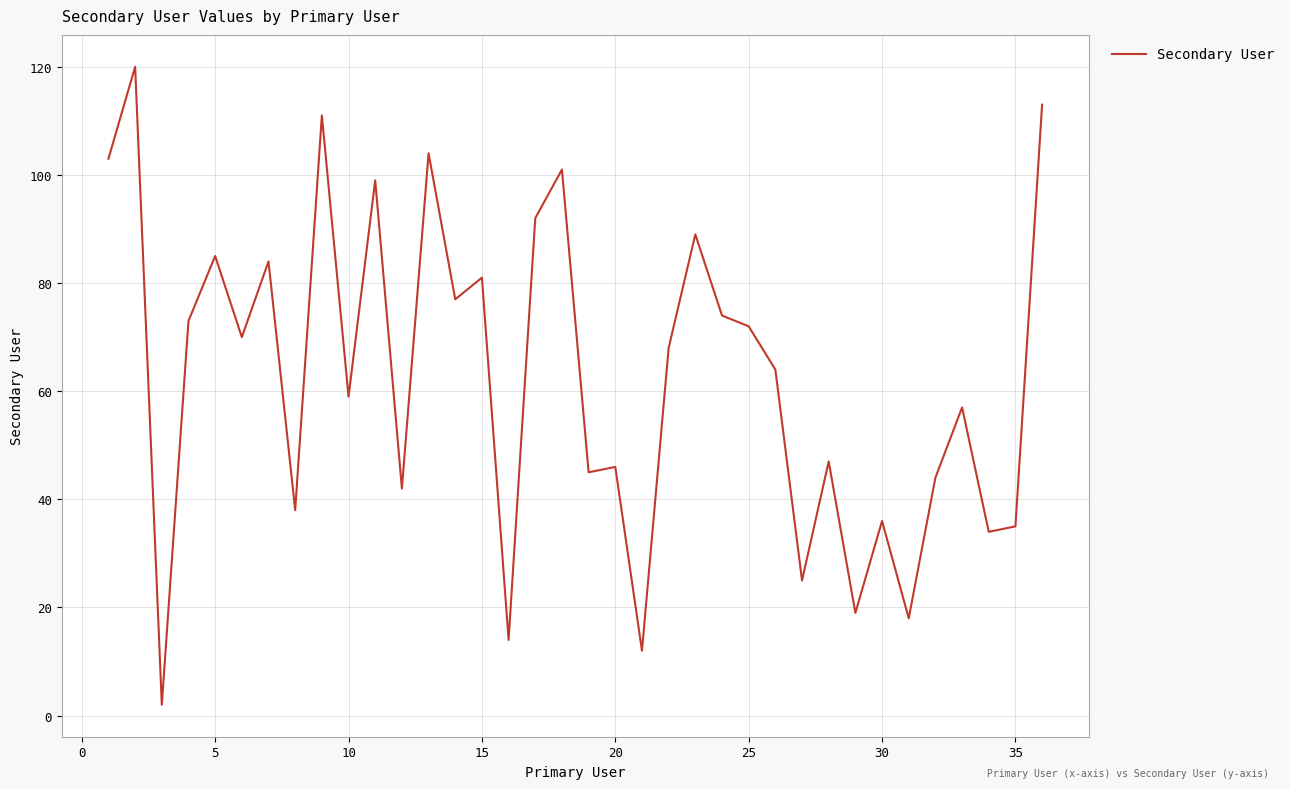

What is the minimum value shown in the chart?

2